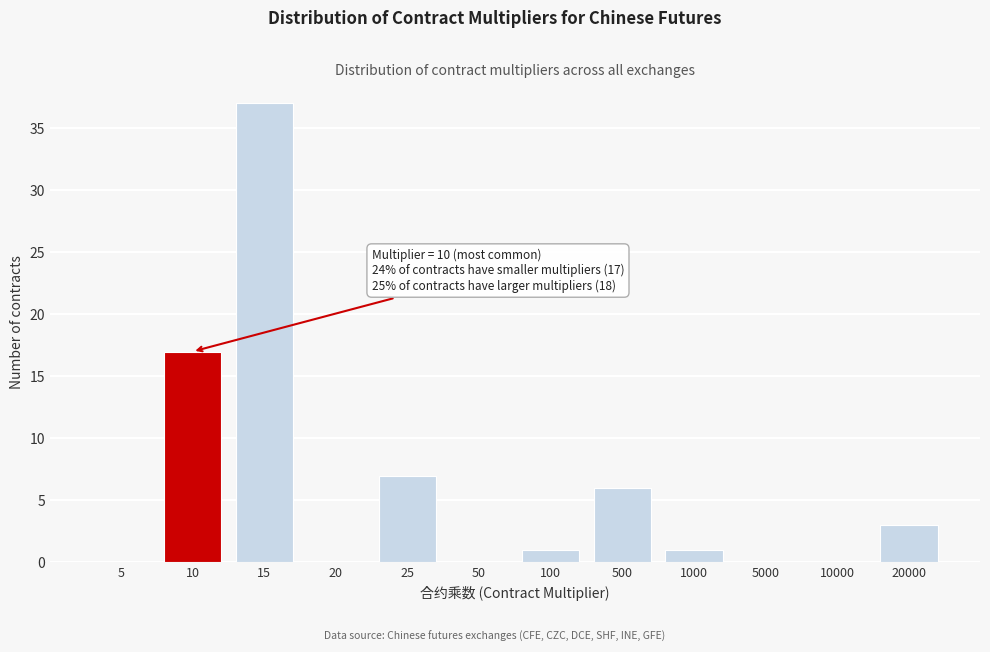

Reading right to left, transcribe all the data shown in this chart.

20000=3	10000=0	5000=0	1000=1	500=6	100=1	50=0	25=7	20=0	15=37	10=17	5=0